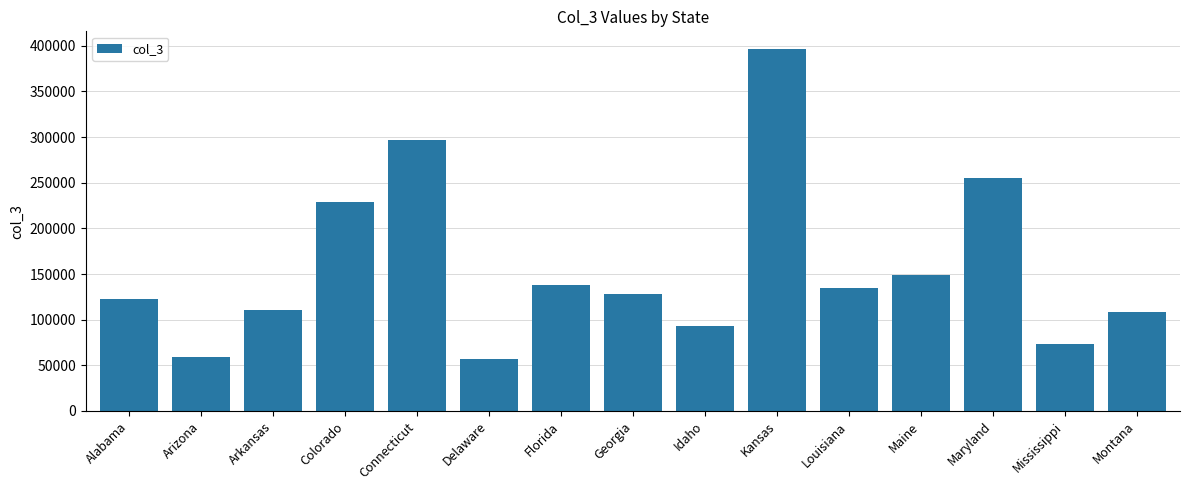

Which category has the highest value across all series?

Kansas